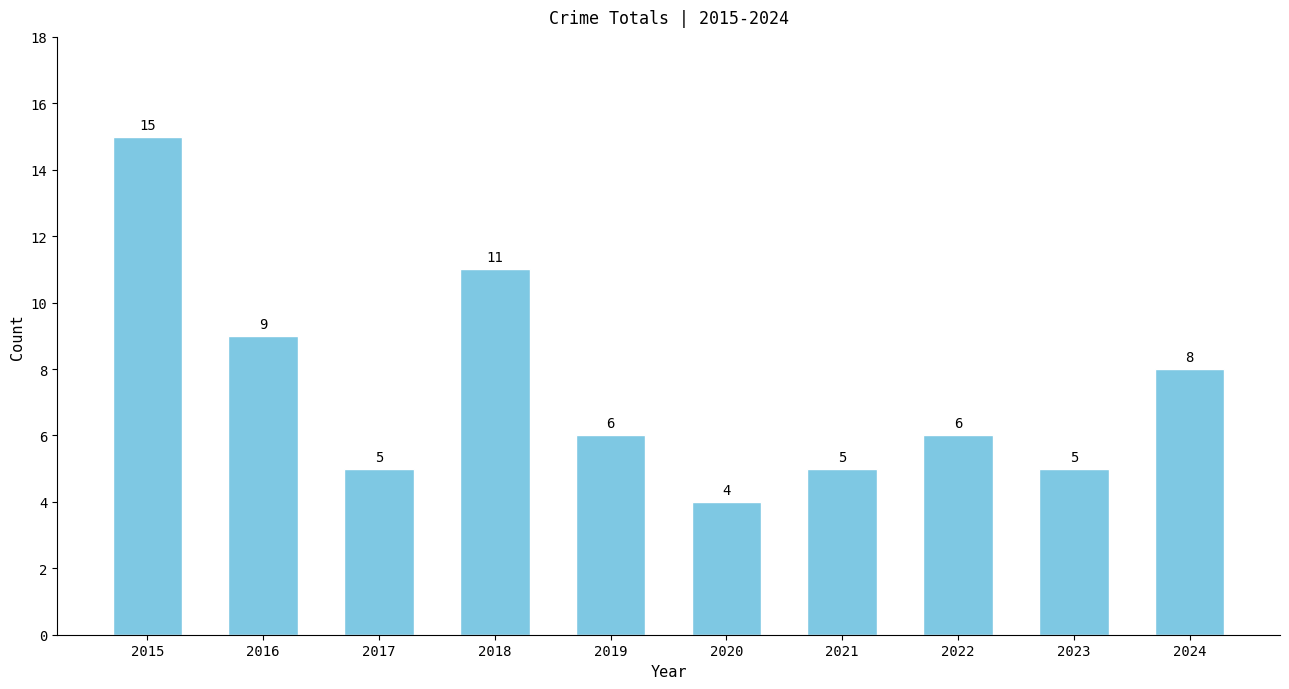

Is it true that the value at 2023 is 3?

False